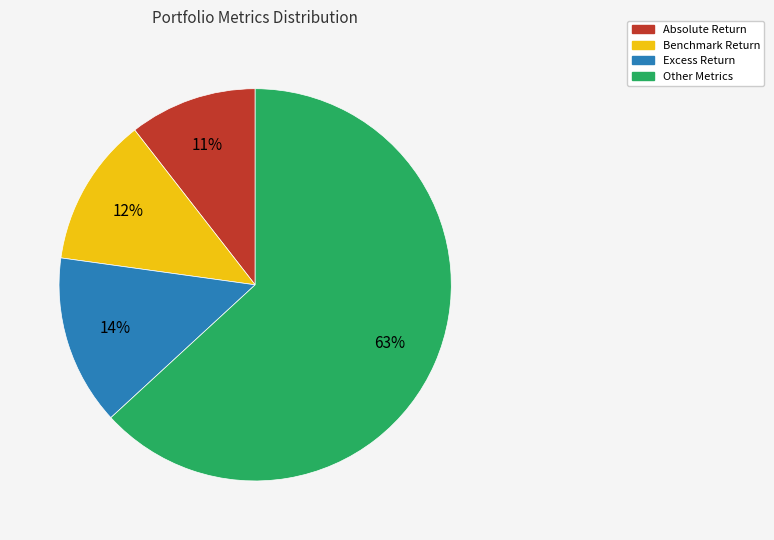

Is there a majority slice in this chart?

Yes